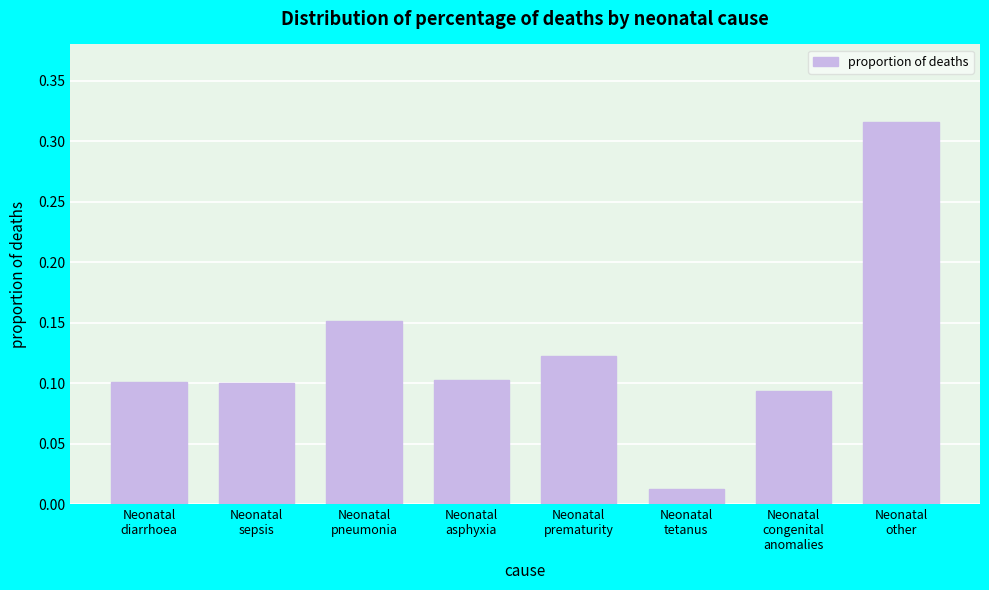

What is the sum of all values?

1.0